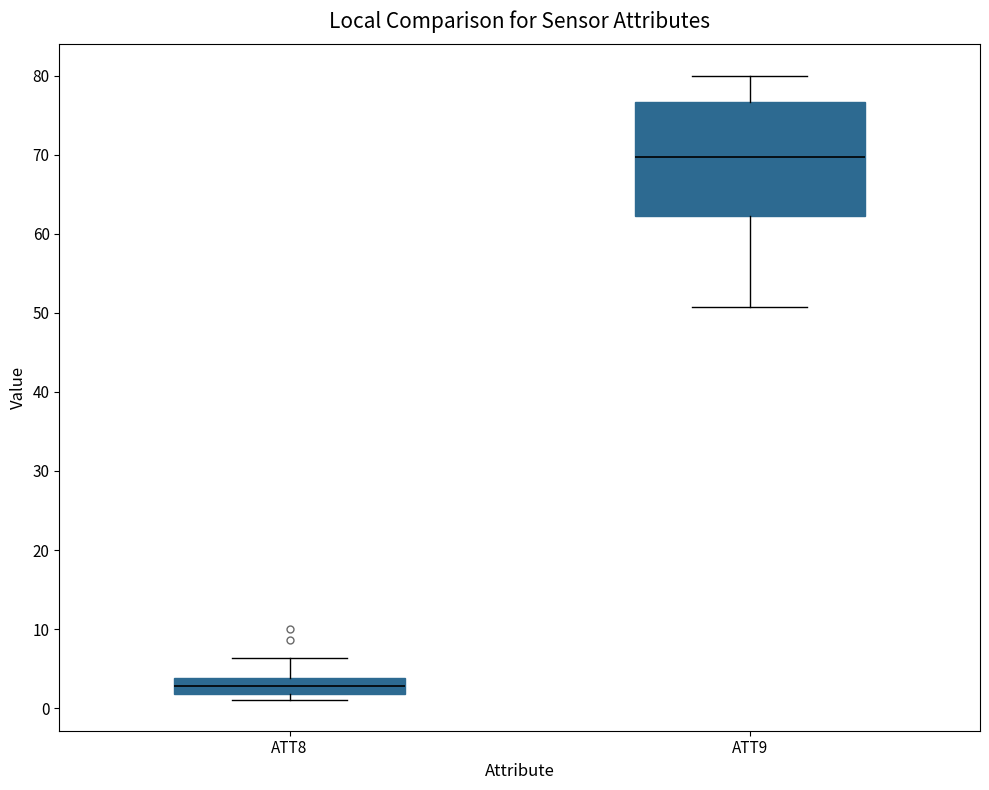

Where does the median line of the box for ATT9 sit on the y-axis? The values are not printed on the chart, so give them approximately, as read against the axis.

70